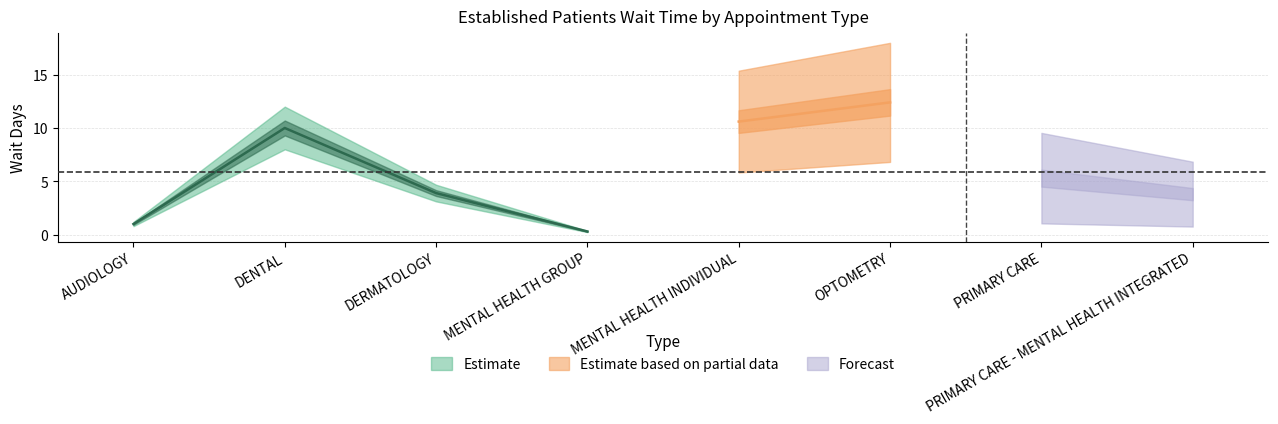

What is the difference between the maximum and minimum values?

12.1